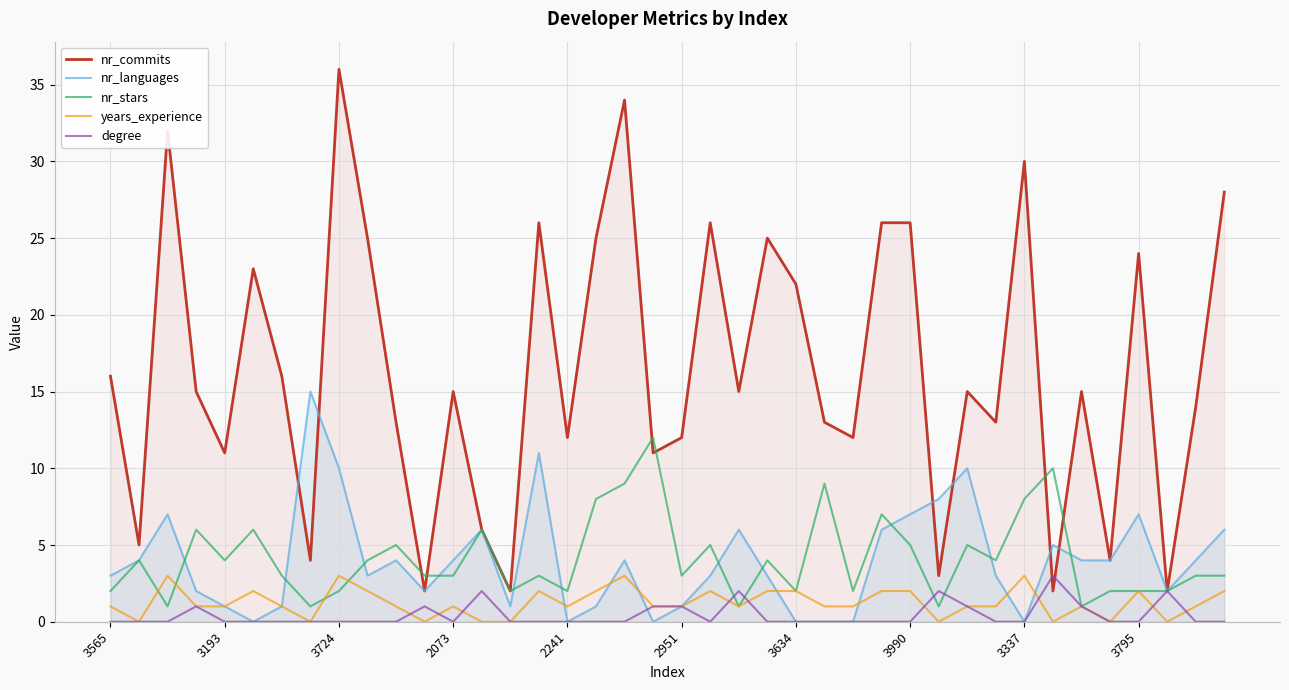

True or false: nr_commits and years_experience cross at least once.

False